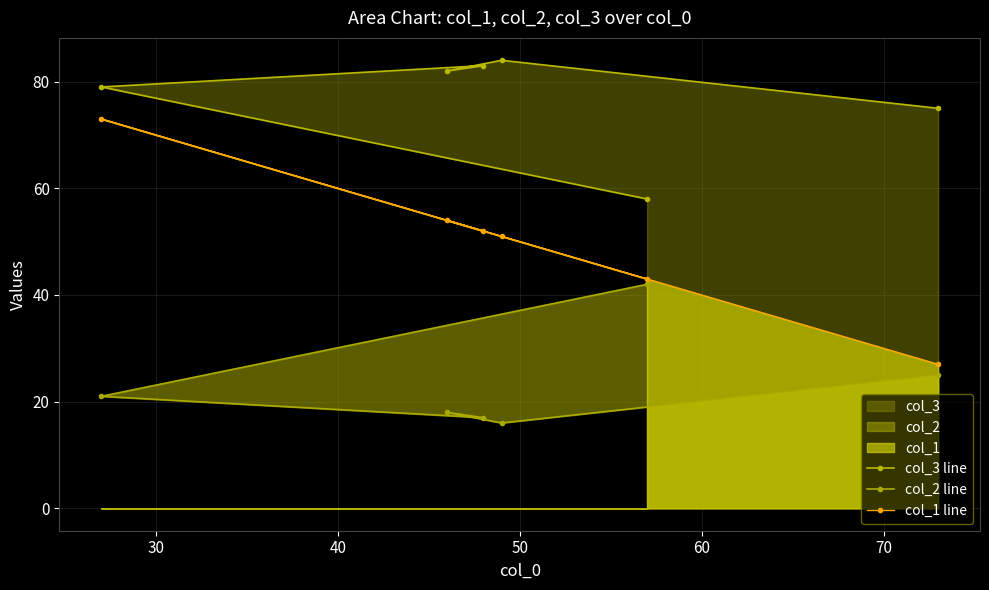

What is the minimum value shown in the chart?

16